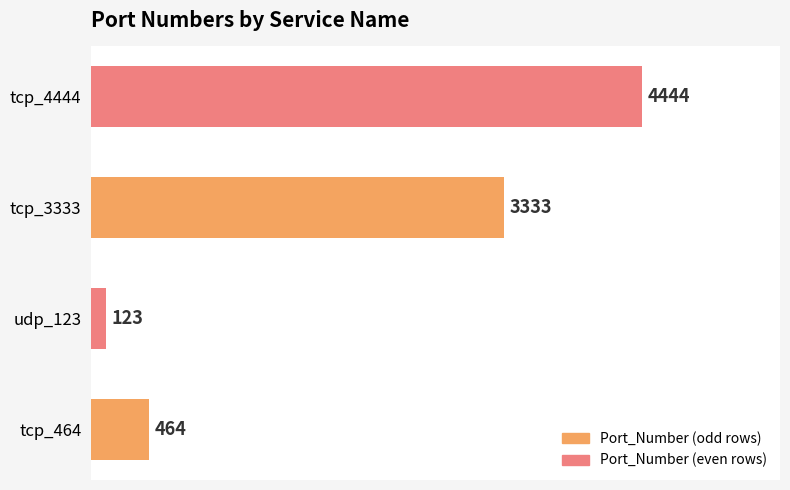

At which label is the value closest to 2283?

tcp_3333